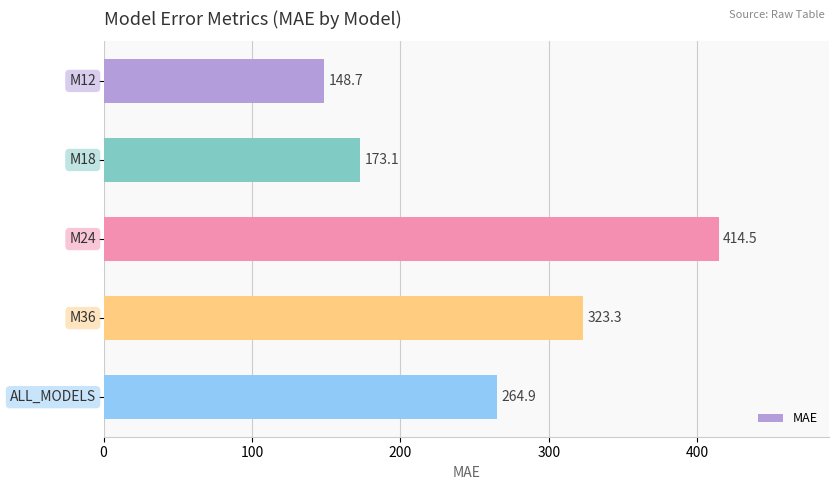

What is the sum of all values?

1324.4